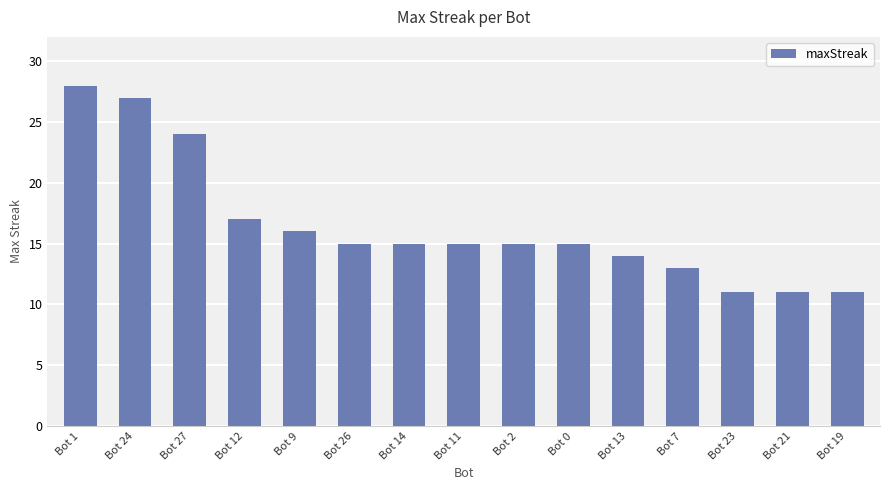

What position from the left is Bot 11?

8